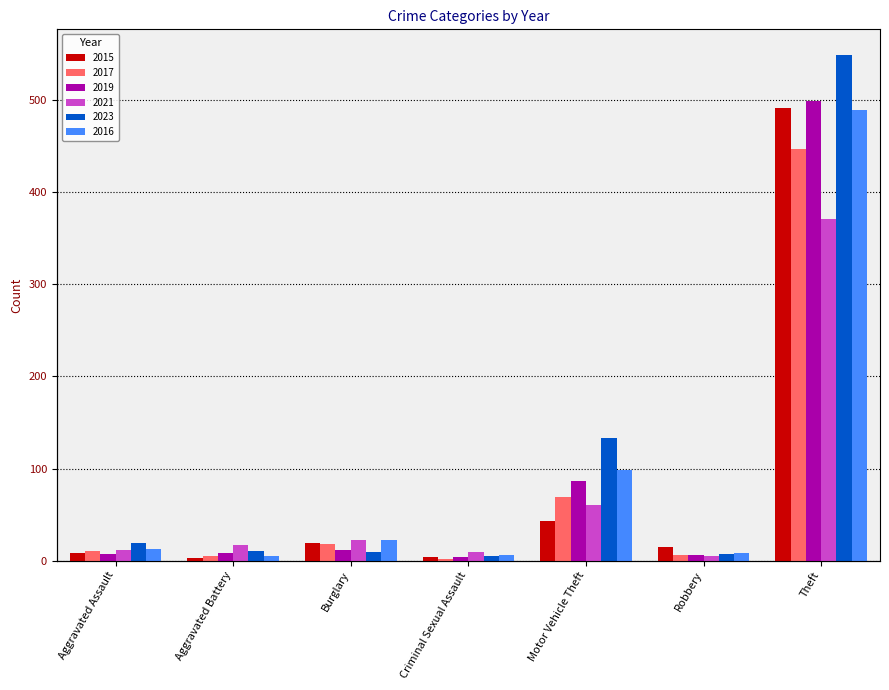

What is the maximum value shown in the chart?

549